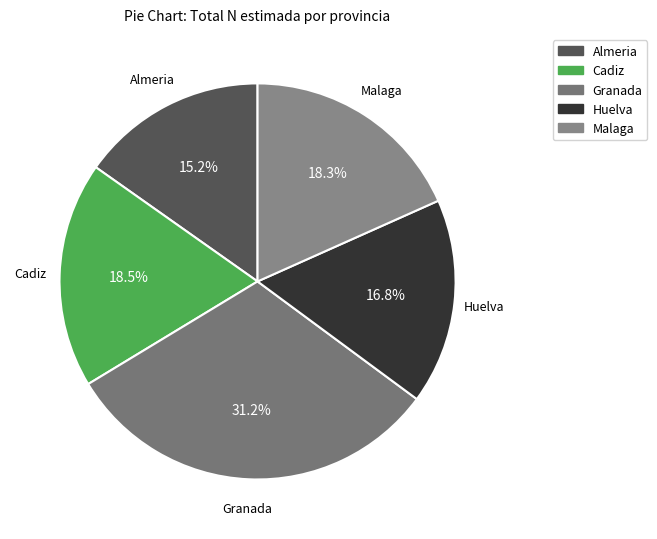

To the nearest percent, what percentage of the pie is Malaga?

18%